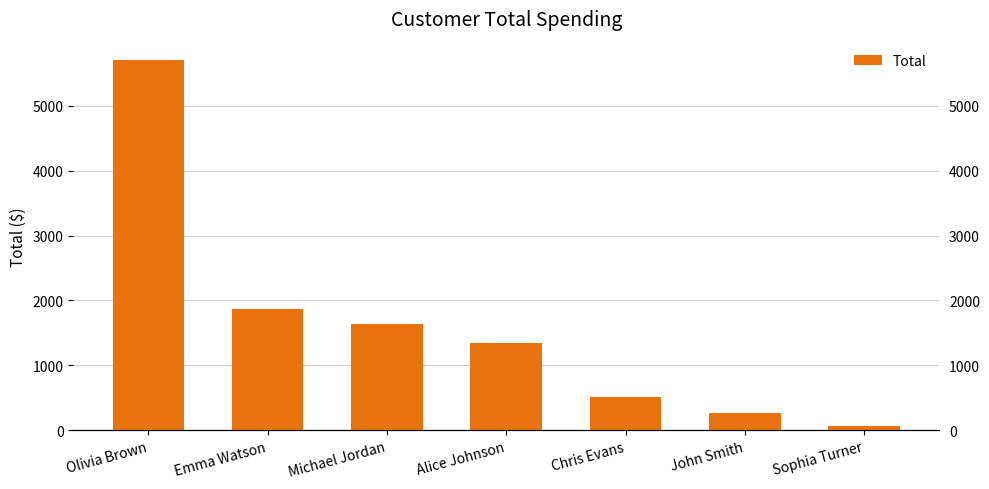

Which has a higher value, Emma Watson or Sophia Turner?

Emma Watson